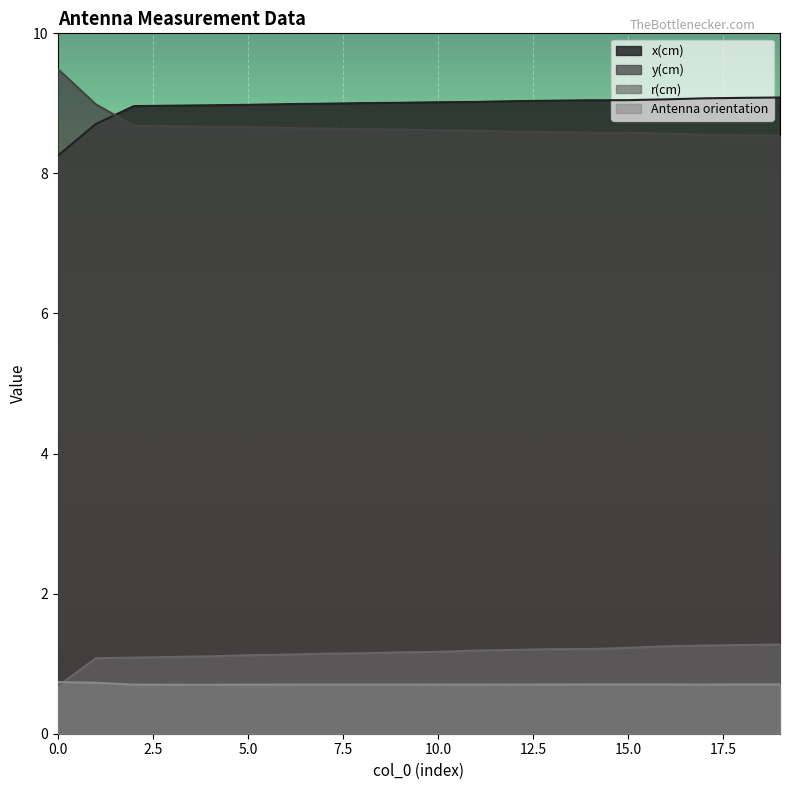

At which category is the sum across all series the highest?

19